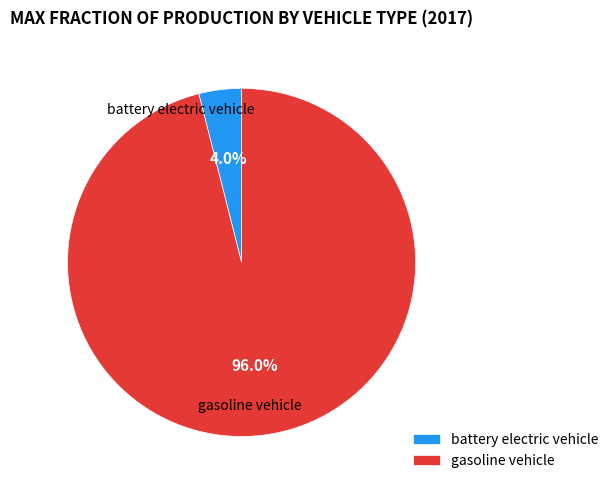

What percentage is the battery electric vehicle slice, to the nearest percent?

4%